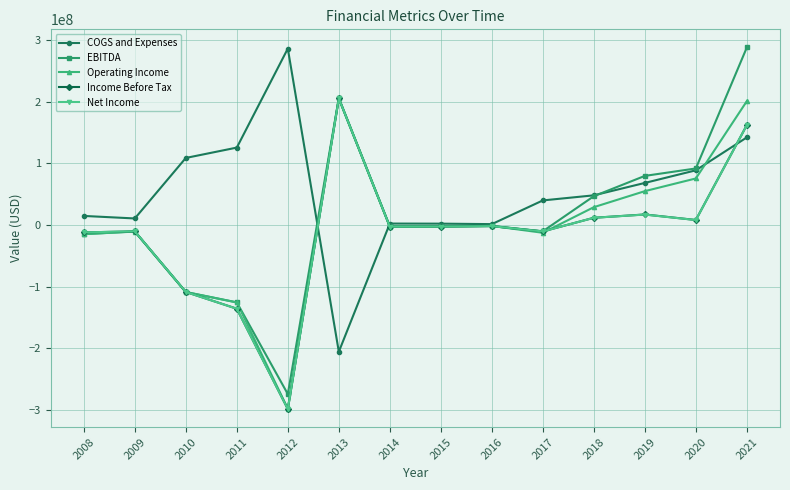

What is the difference between the maximum and minimum values in the Income Before Tax series?

504216000